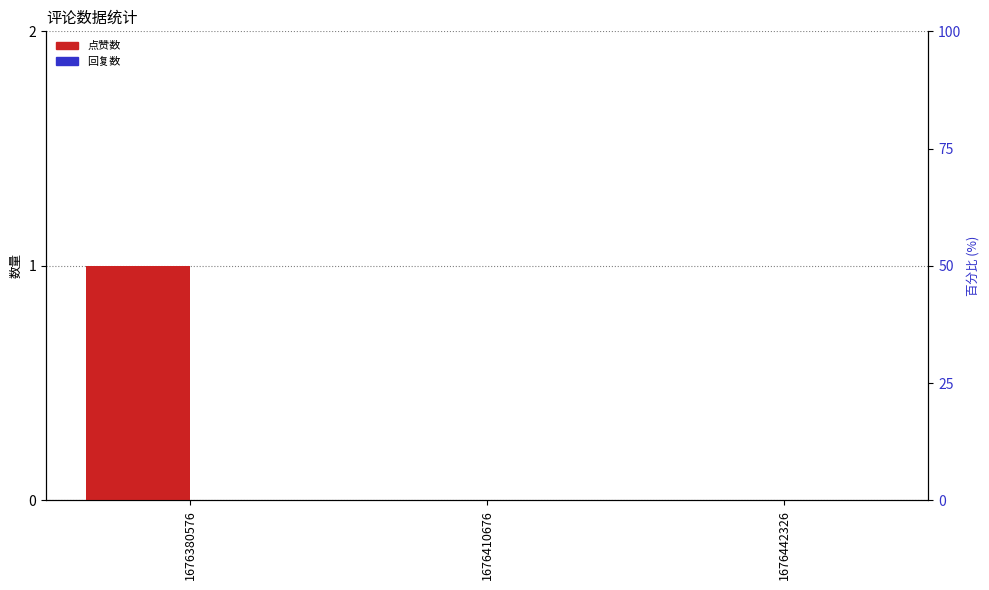

At which label is 回复数 closest to 0?

1676380576